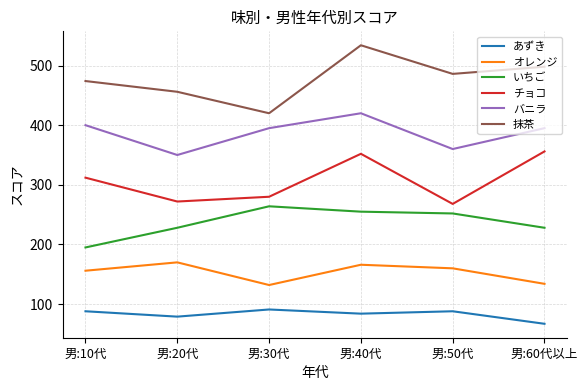

Which series has the largest total across all categories?

抹茶